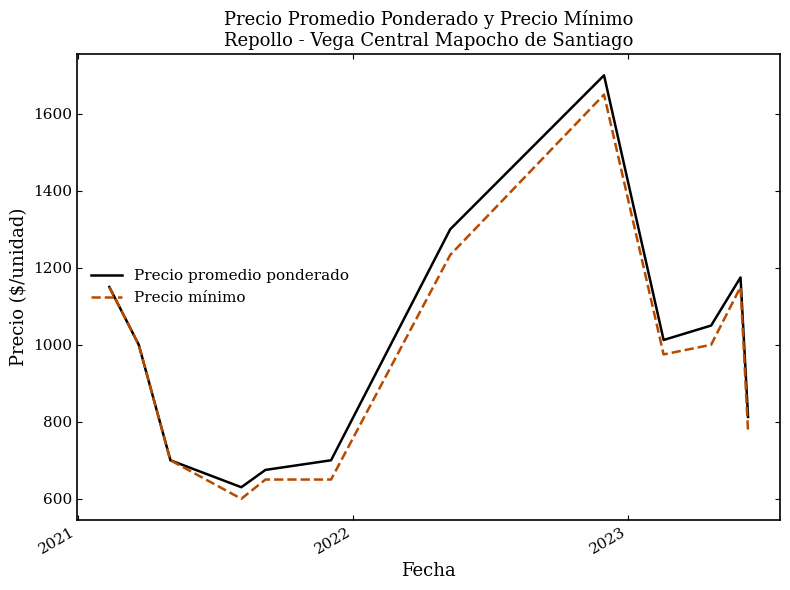

List the series in order of their peak value, lowest first.

Precio mínimo, Precio promedio ponderado